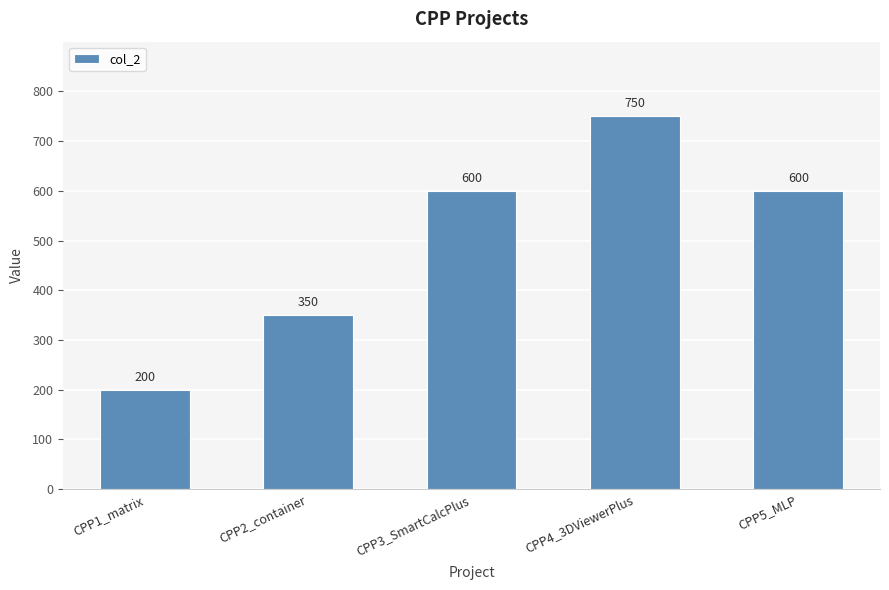

Between CPP4_3DViewerPlus and CPP5_MLP, which is larger?

CPP4_3DViewerPlus